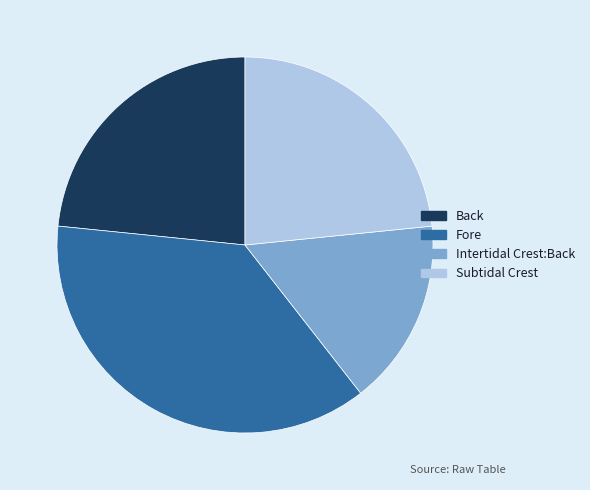

Is the sum of Intertidal Crest:Back and Fore greater than half?

Yes